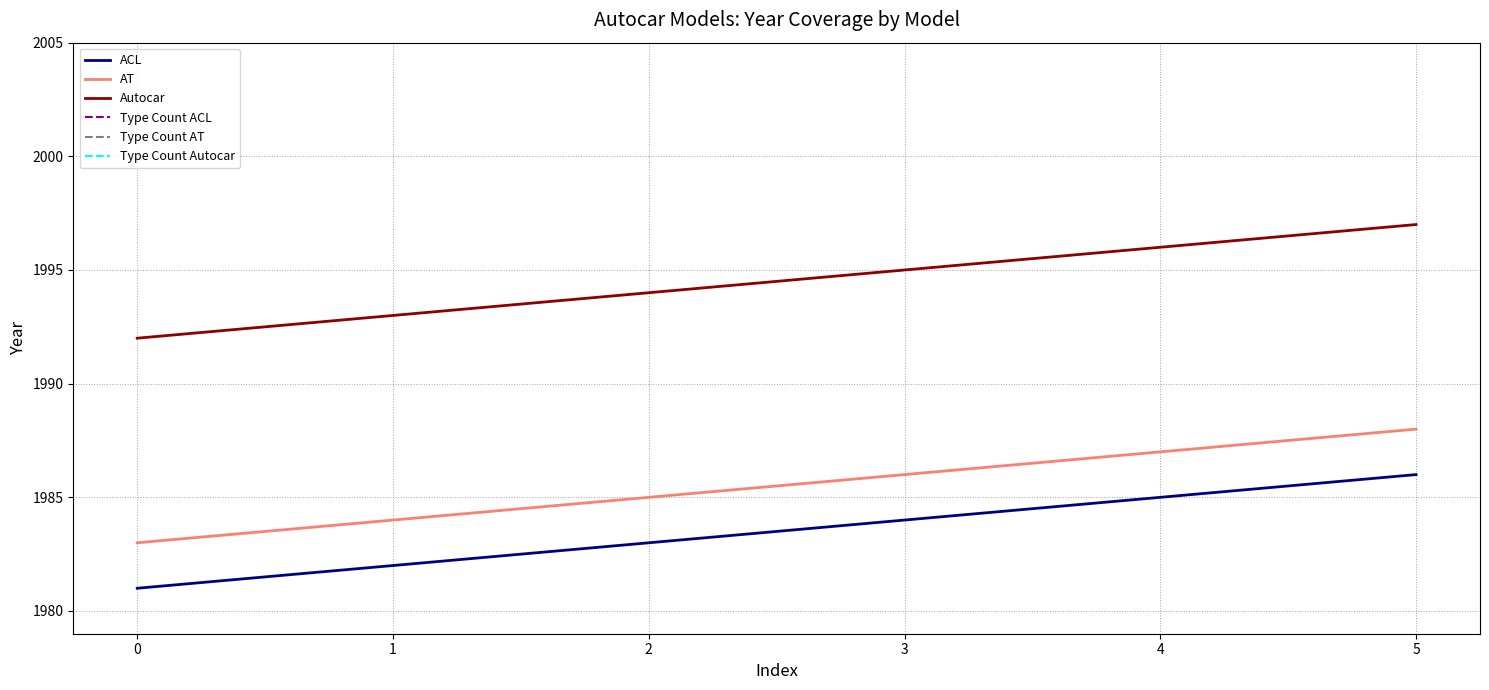

What is the minimum value for AT?

1983